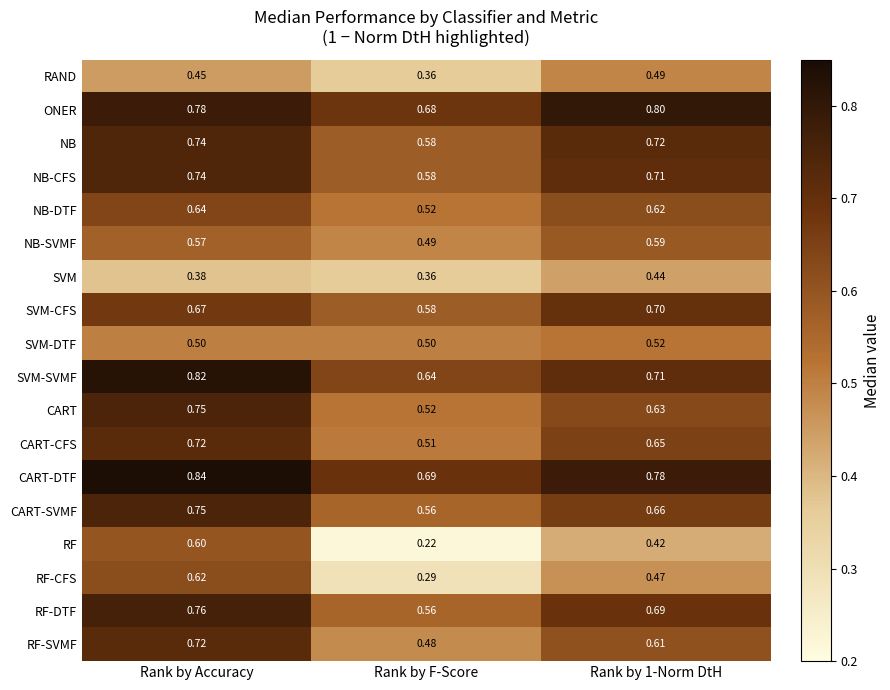

Which series changed the most between Rank by Accuracy and Rank by F-Score?

RF